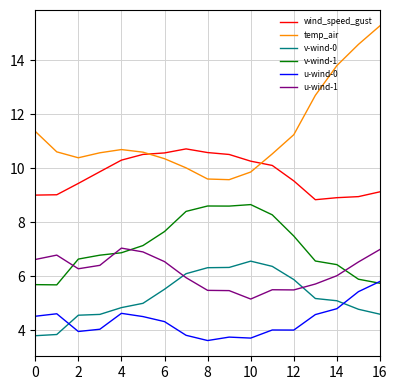

What is the sum of all temp_air values?

191.8